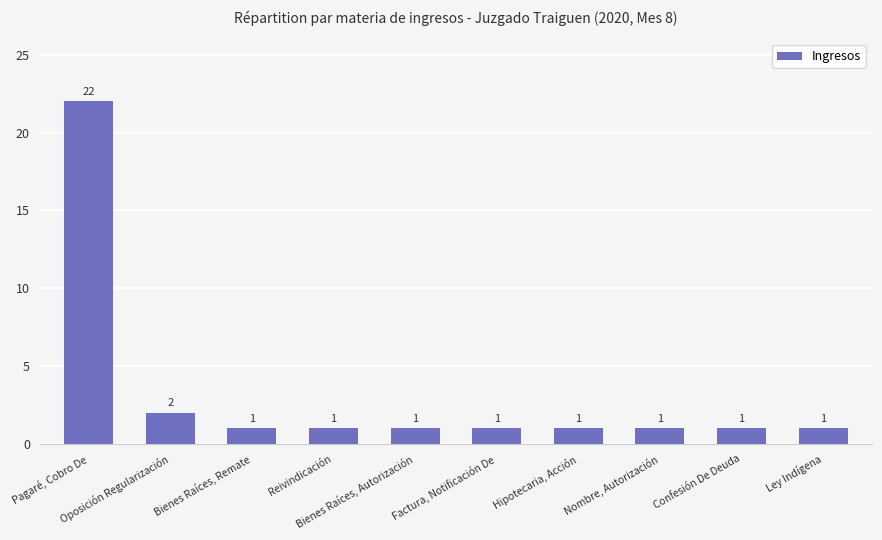

What is the greatest value displayed?

22